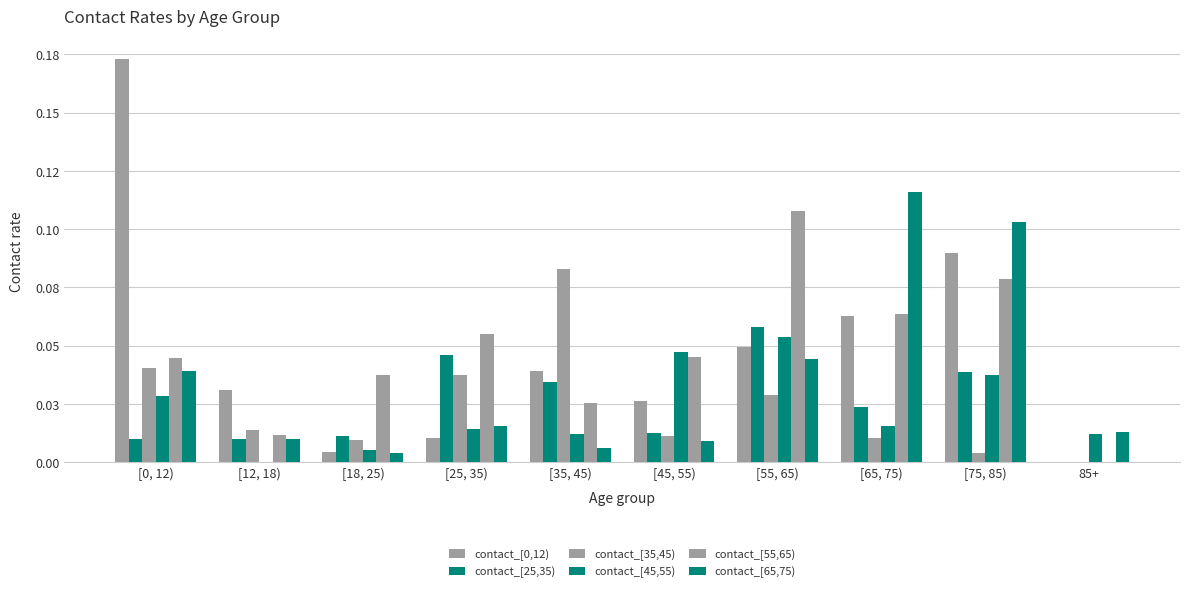

What position from the right is [12, 18)?

9